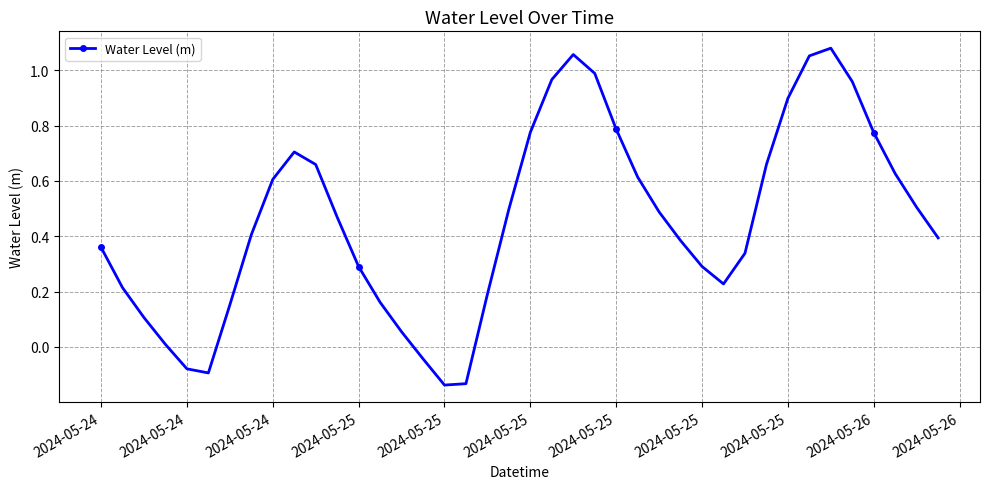

What is the difference between the maximum and minimum values?

1.2